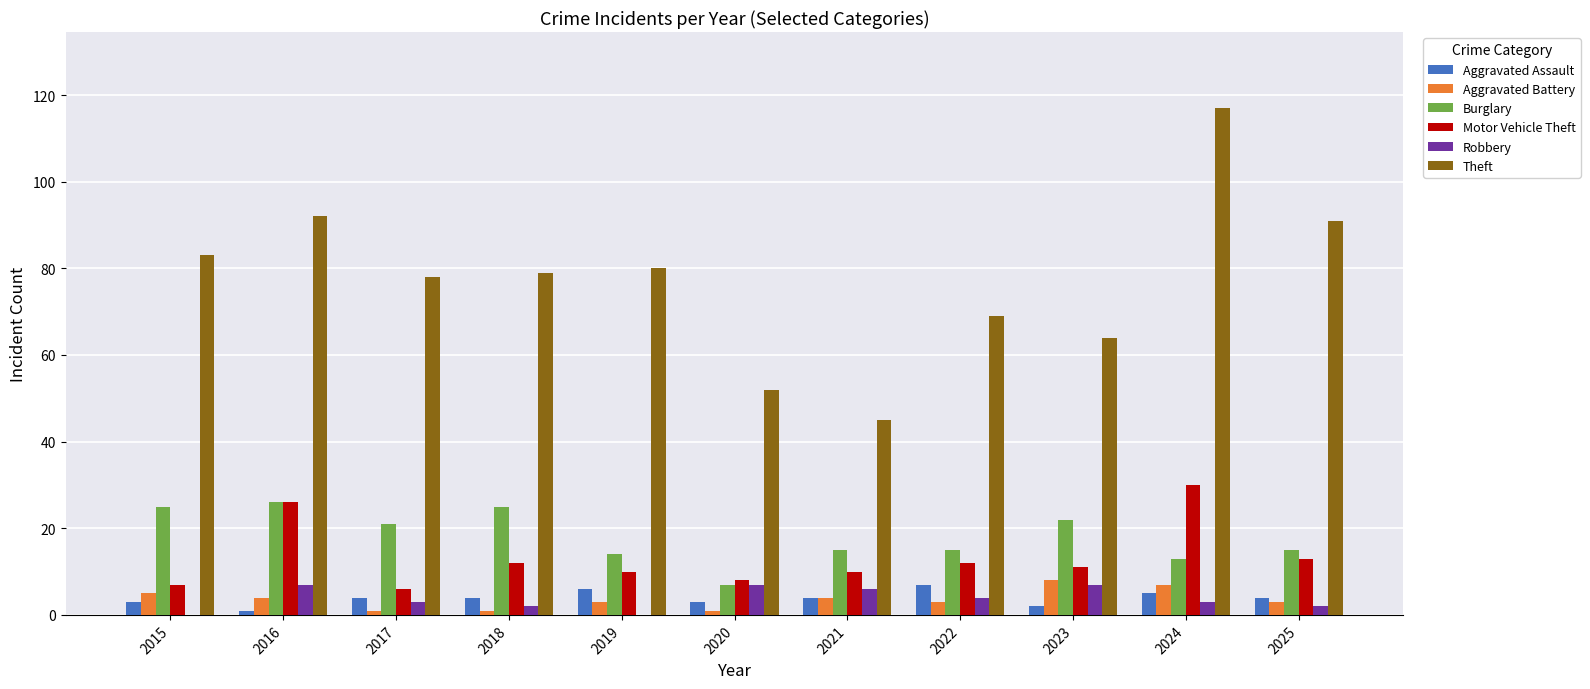

Is the value of Robbery at 2015 greater than the value of Motor Vehicle Theft at 2015?

No